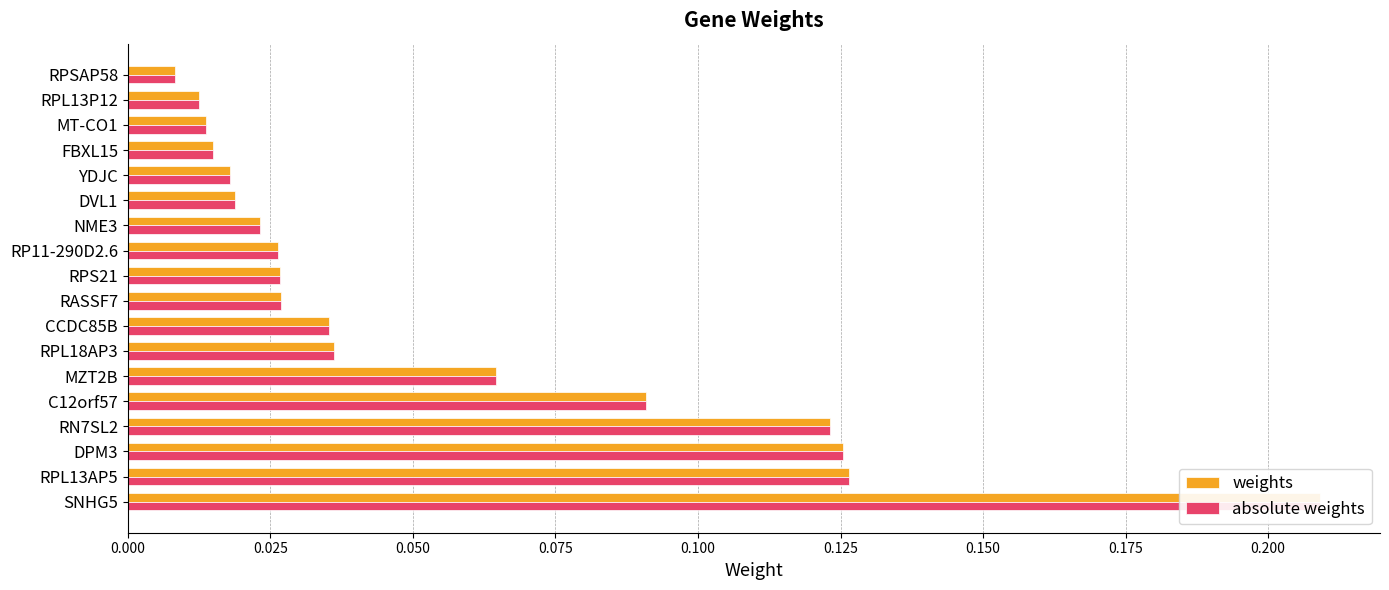

What is the value of the weights bar at the 6th from the left?

0.1